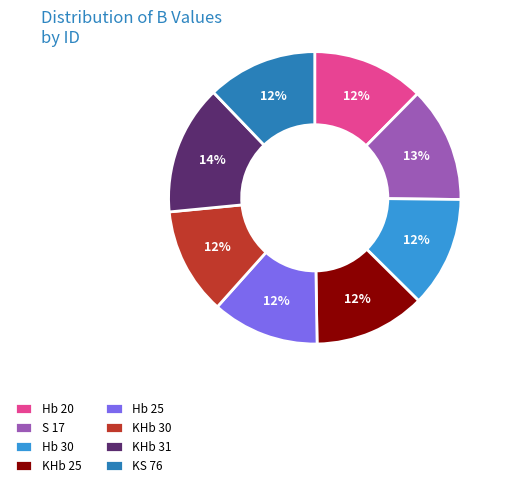

Count the number of slices in the pie.

8